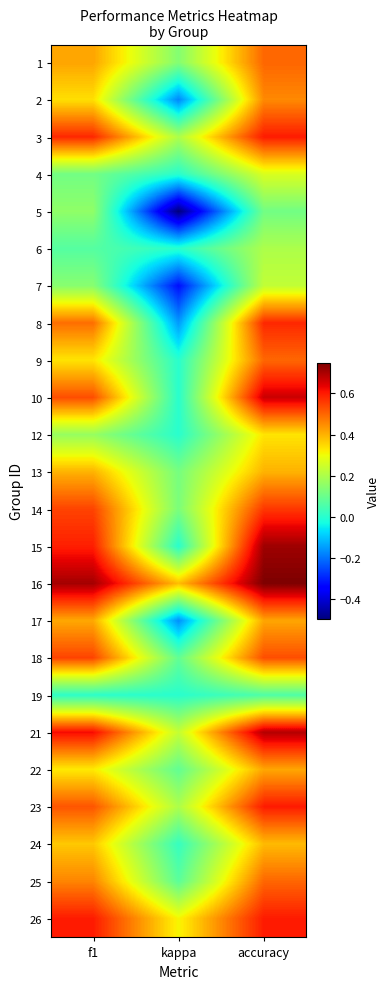

At how many categories does at least one series exceed 0?

3